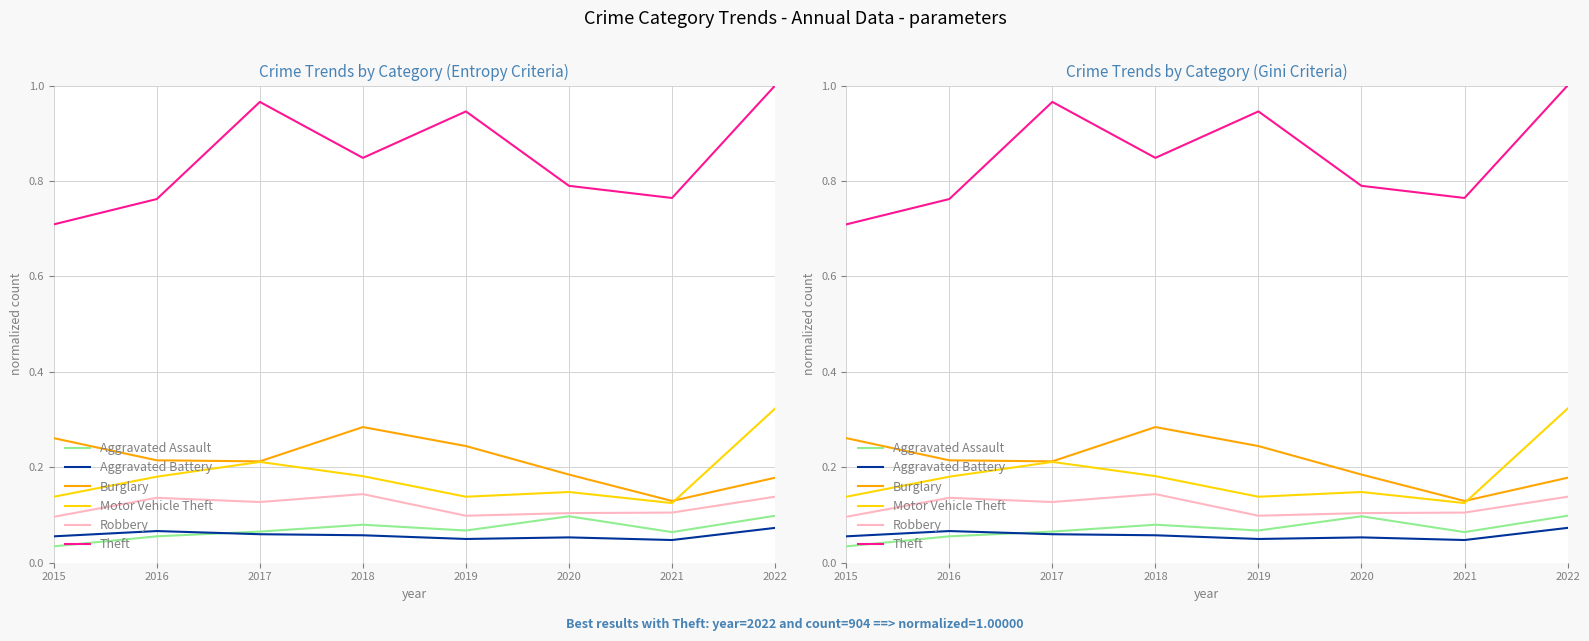

At which label does Motor Vehicle Theft reach its peak?

2022